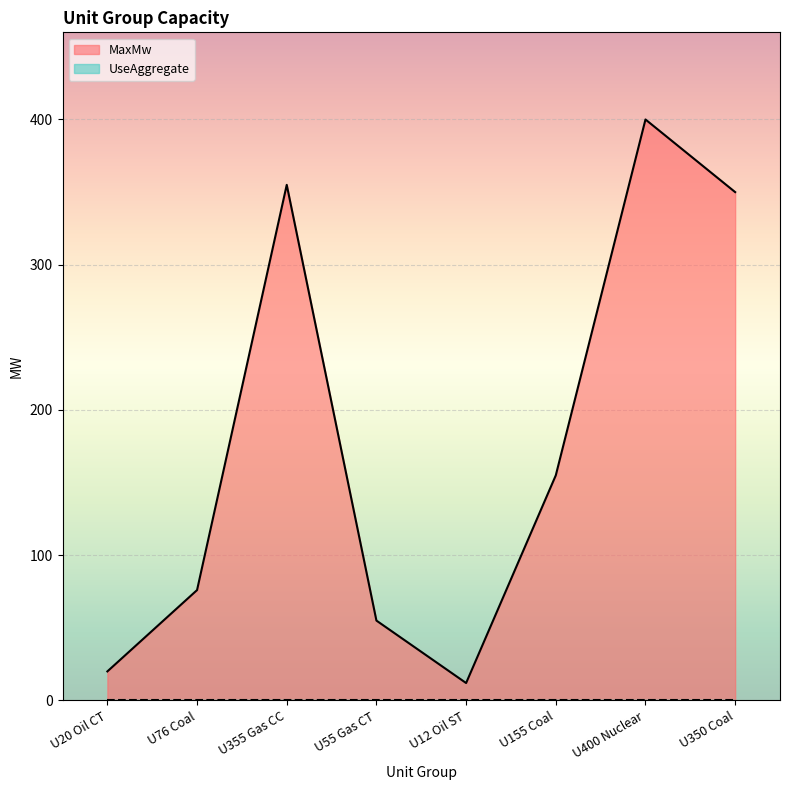

What is the greatest value displayed?

400